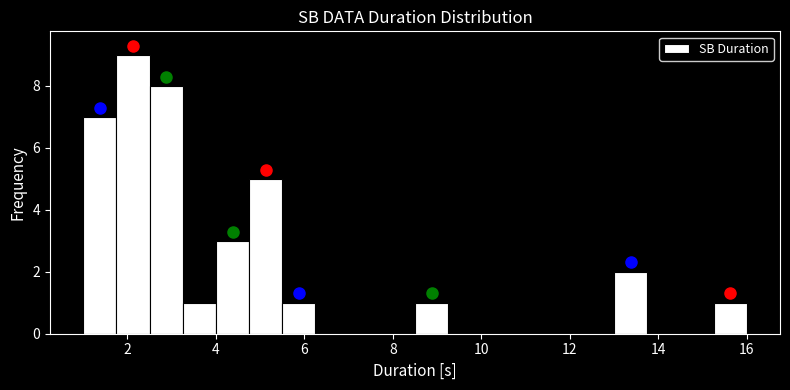

Around what value on the x-axis is the tallest bar? Give the approximate position of its centre, as read against the axis.

2.2